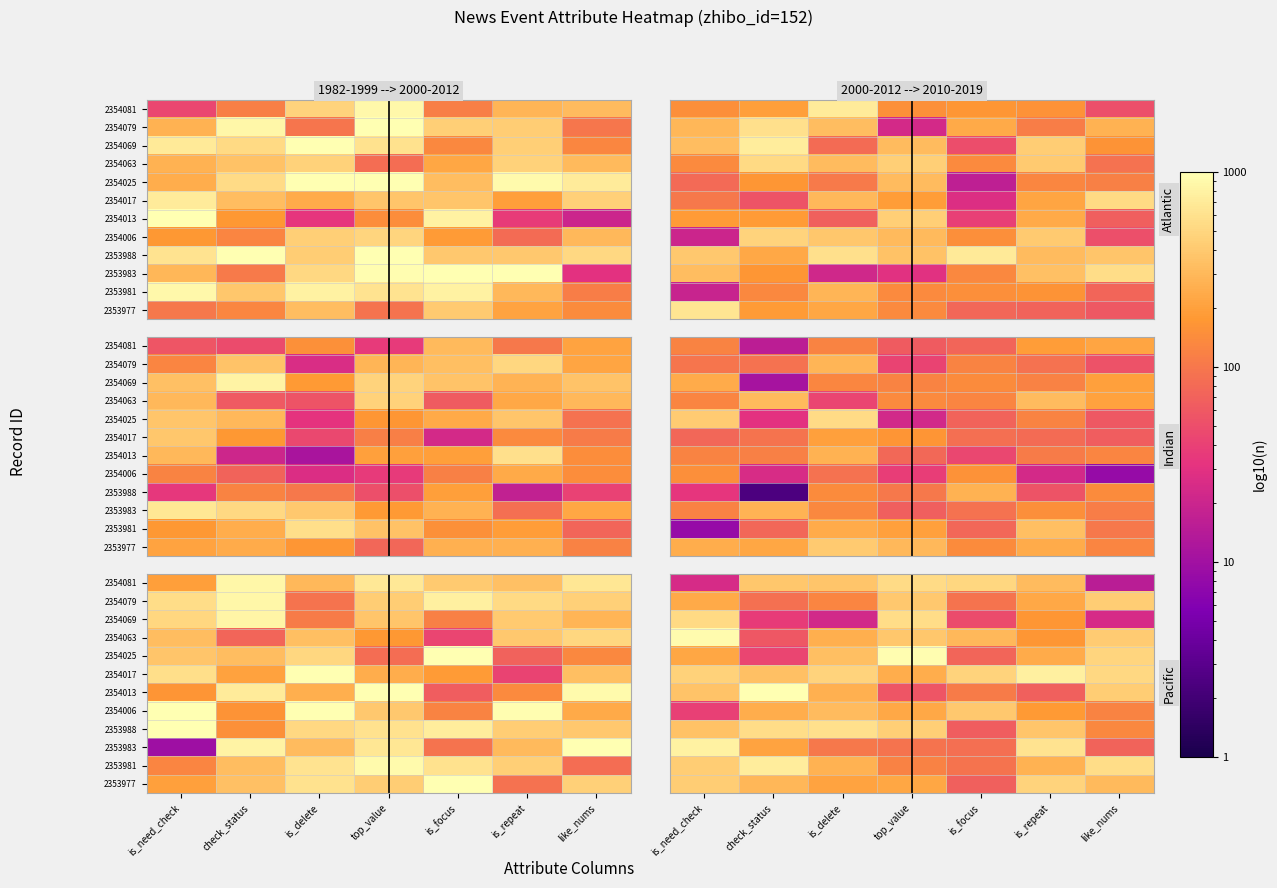

True or false: 2354006 has a value of 399.5 at is_focus.

True